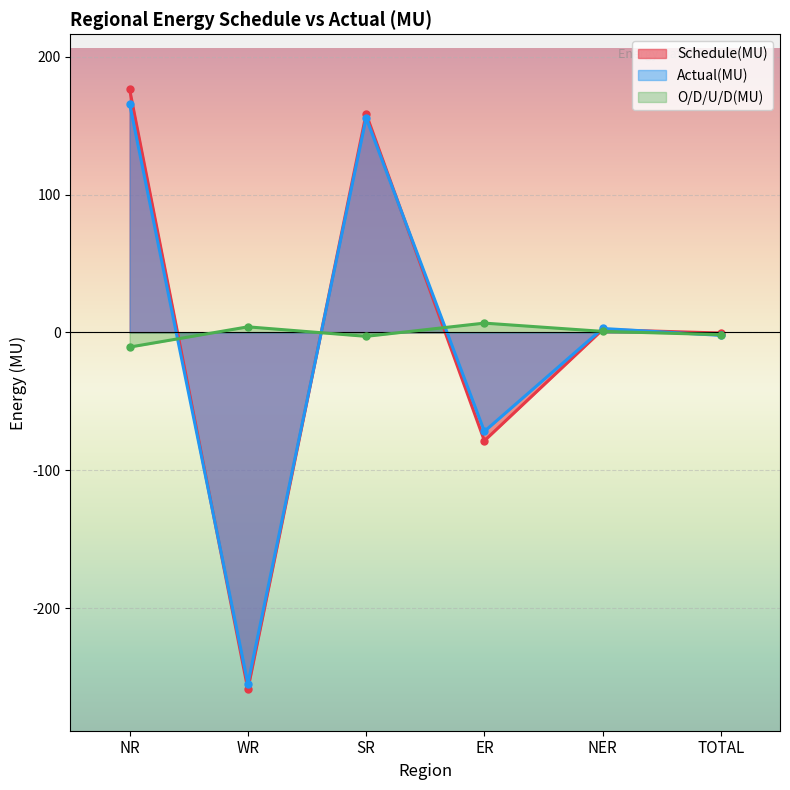

Is the value of O/D/U/D(MU) at NR greater than the value of Actual(MU) at SR?

No